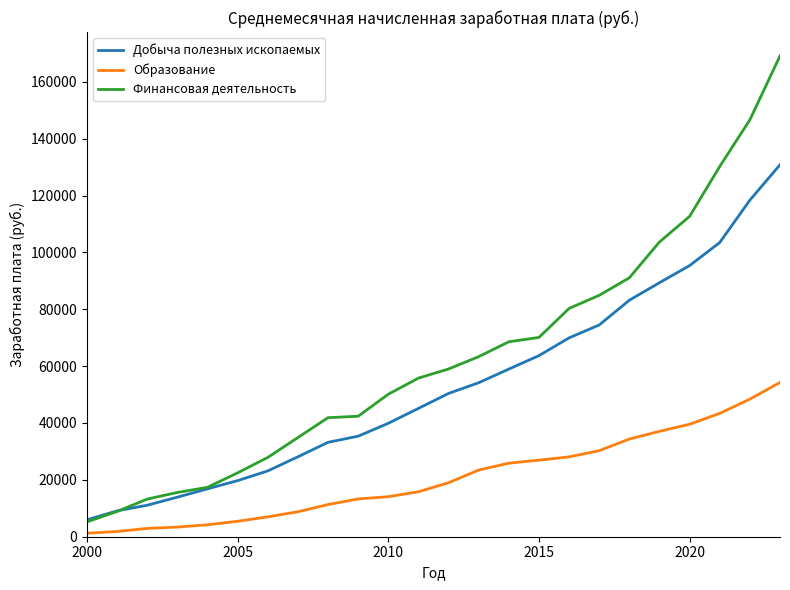

What is the minimum value for Добыча полезных ископаемых?

5940